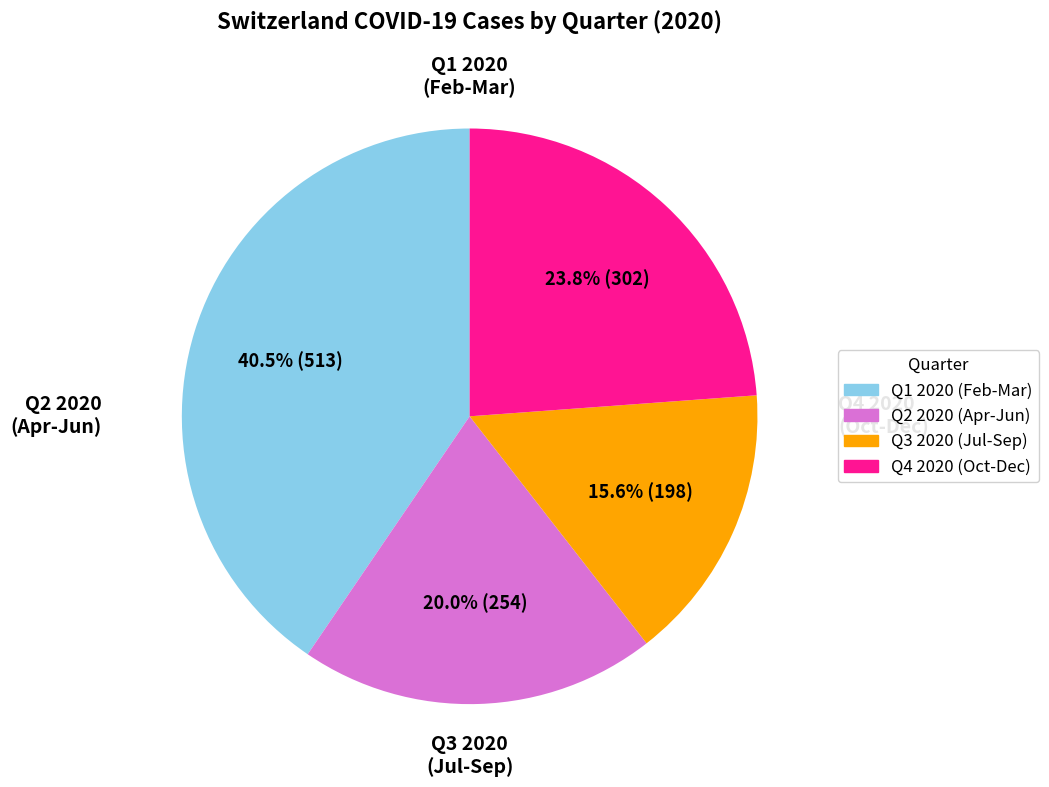

Is there any slice that represents more than half of the pie?

No